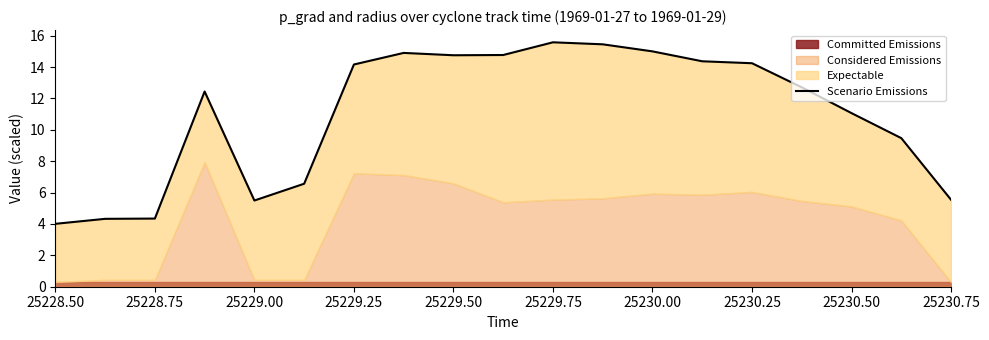

Reading left to right, what are all the values shown in this chart?

4.0	4.3	4.3	12.4	5.5	6.6	14.2	14.9	14.8	14.8	15.6	15.4	15.0	14.4	14.2	12.7	11.1	9.5	5.5